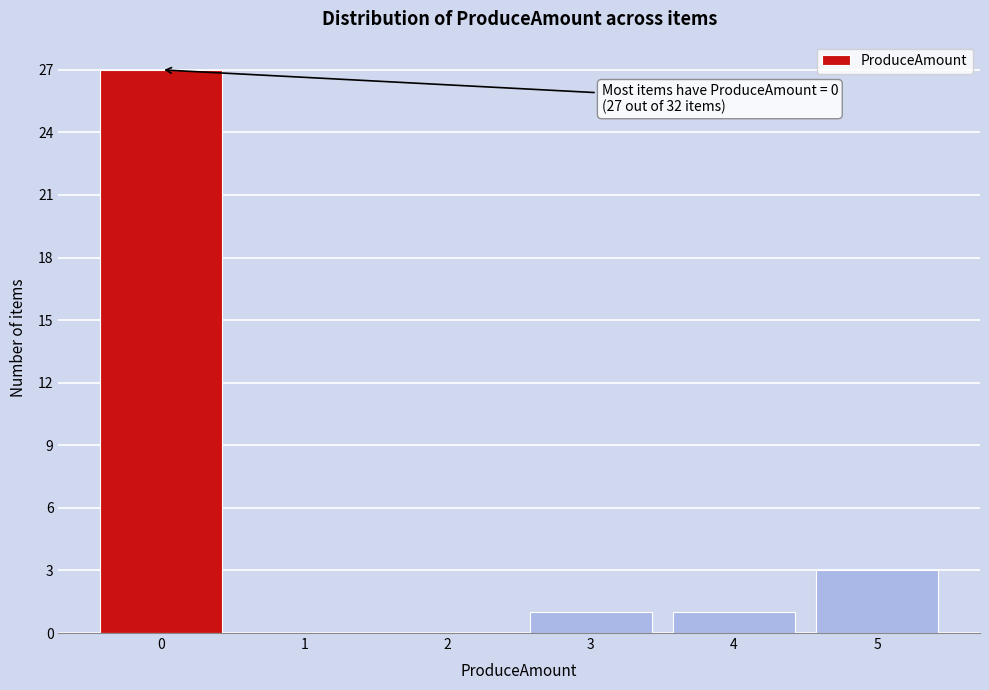

Reading left to right, list all the values displayed in this chart.

0=27	1=0	2=0	3=1	4=1	5=3